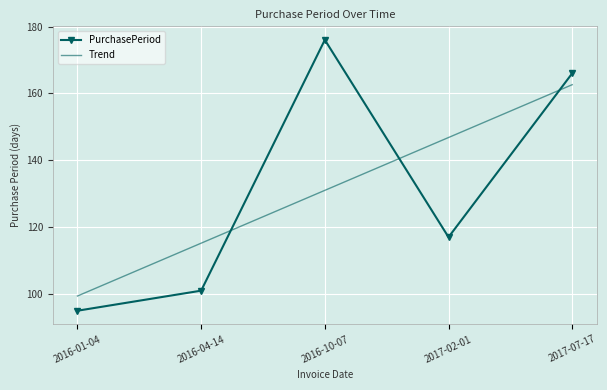

What position from the left is 2017-02-01?

4